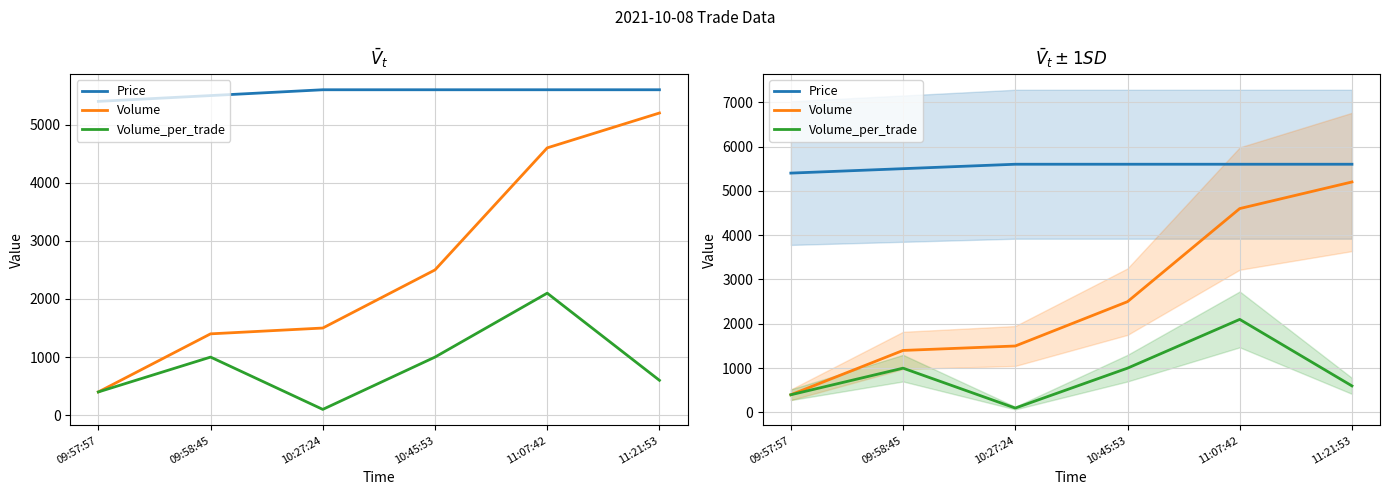

Rank the categories by Volume_per_trade value from highest to lowest.

11:07:42, 09:58:45, 10:45:53, 11:21:53, 09:57:57, 10:27:24